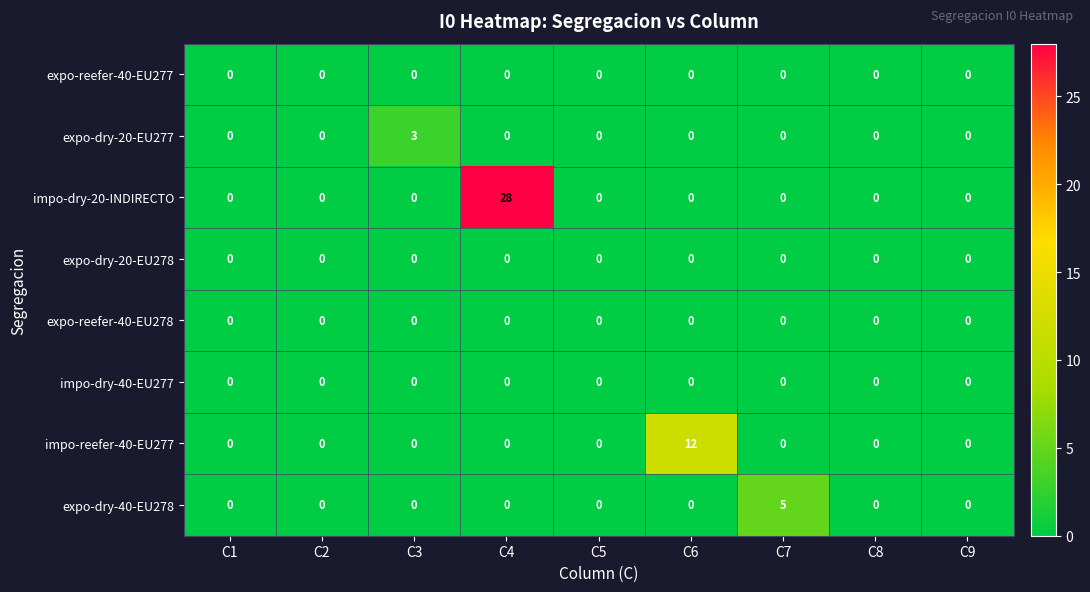

The impo-dry-20-INDIRECTO series shows 0 at C8. True or false?

True